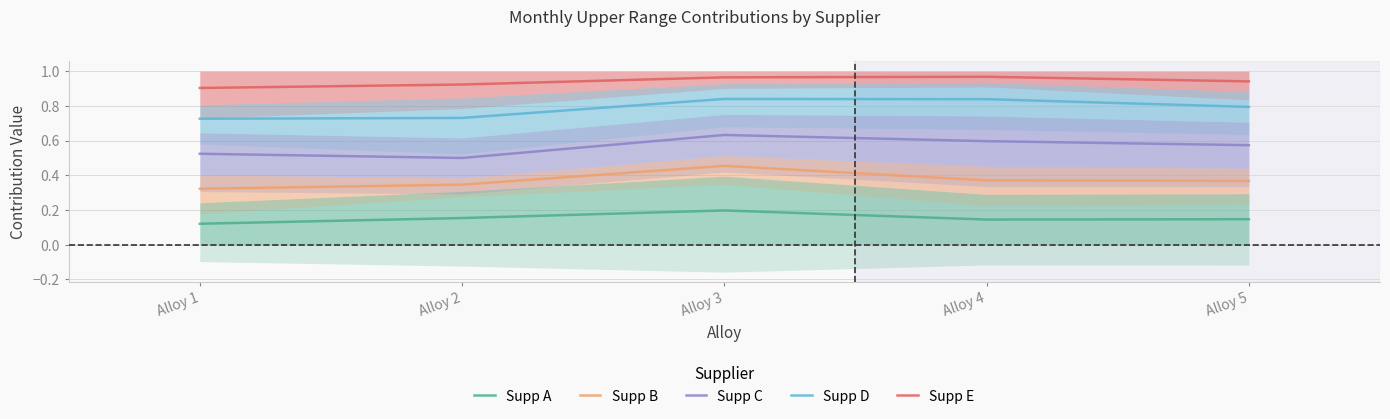

The value of Supp A at Alloy 5 is 0.2. True or false?

False